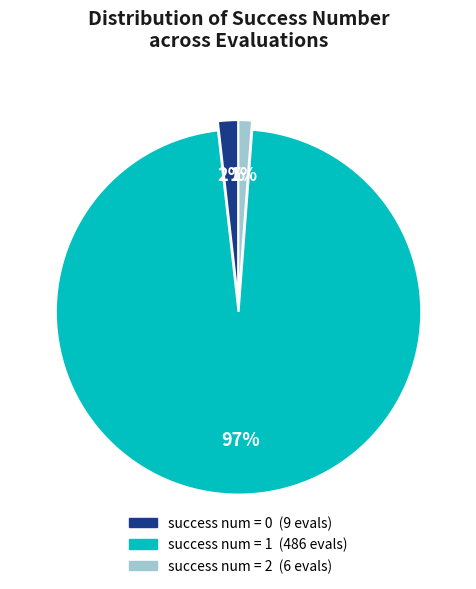

To the nearest percent, what is the difference between the largest and smallest slice percentages?

96%